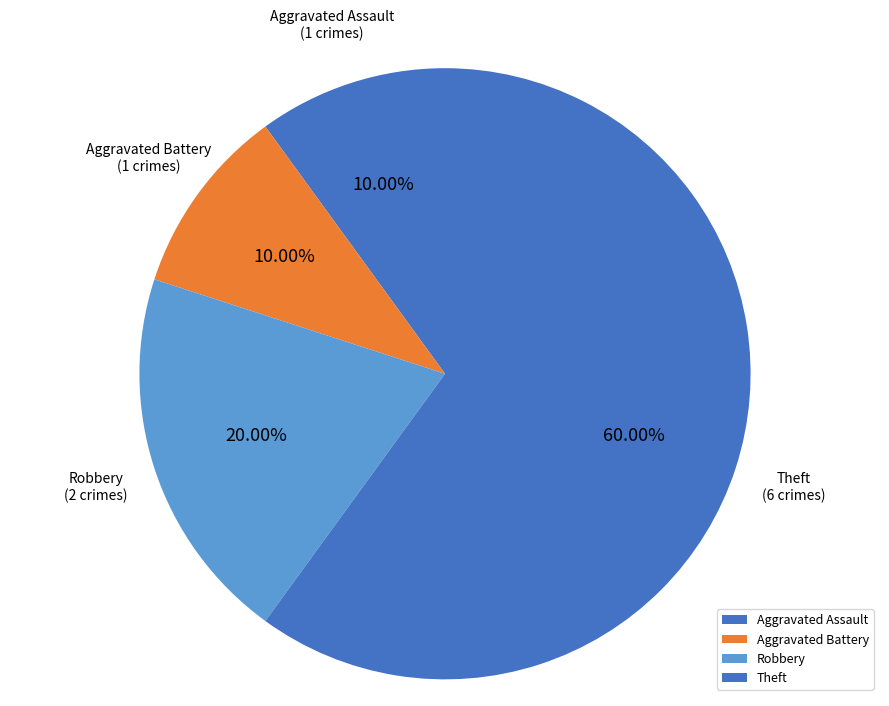

What percentage is NOT represented by Theft?

40.0%